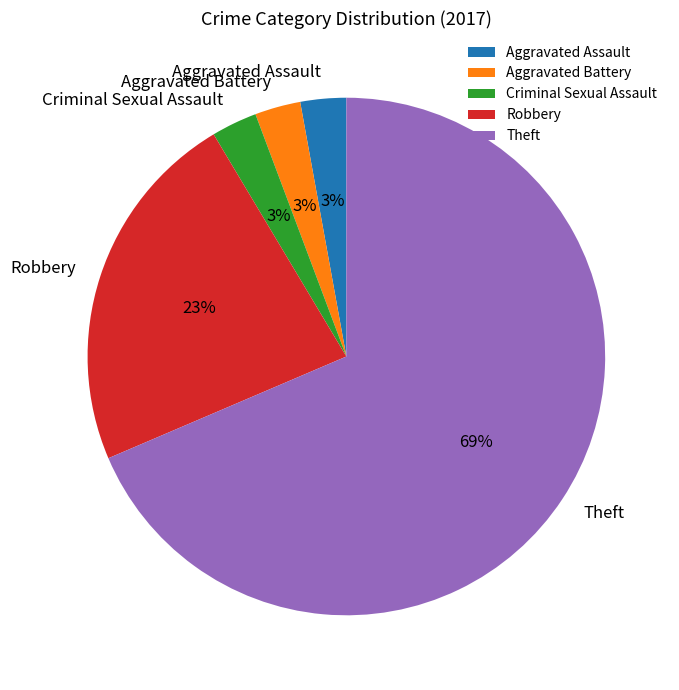

To the nearest percent, what is the combined percentage of Aggravated Assault and Aggravated Battery?

6%